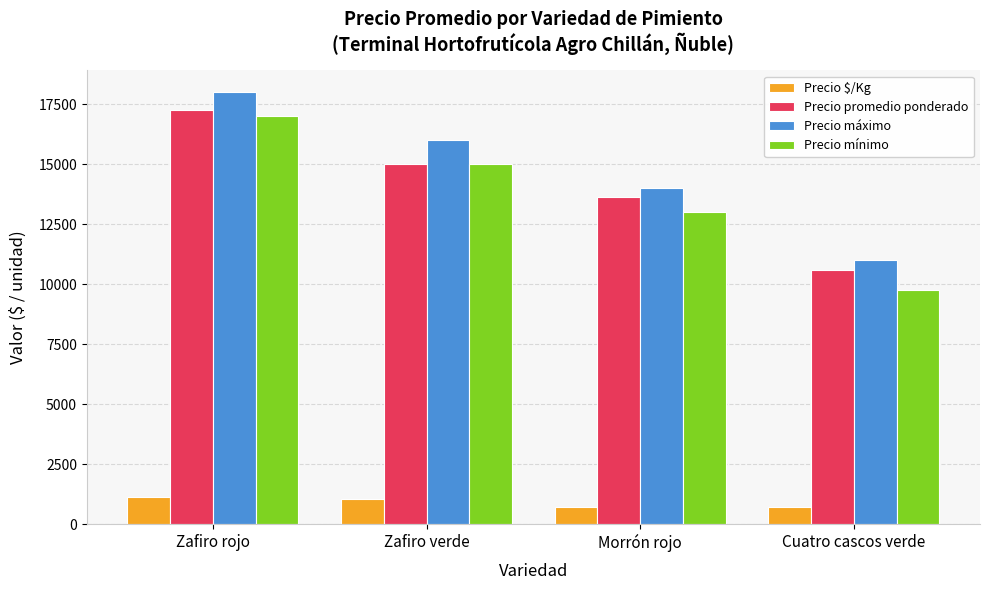

How many bars are there in each group?

4